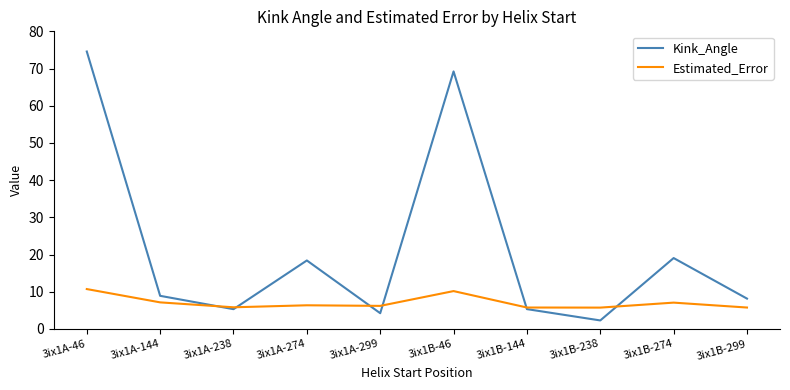

What is the difference between the highest and lowest values at 3ix1B-46?

59.0